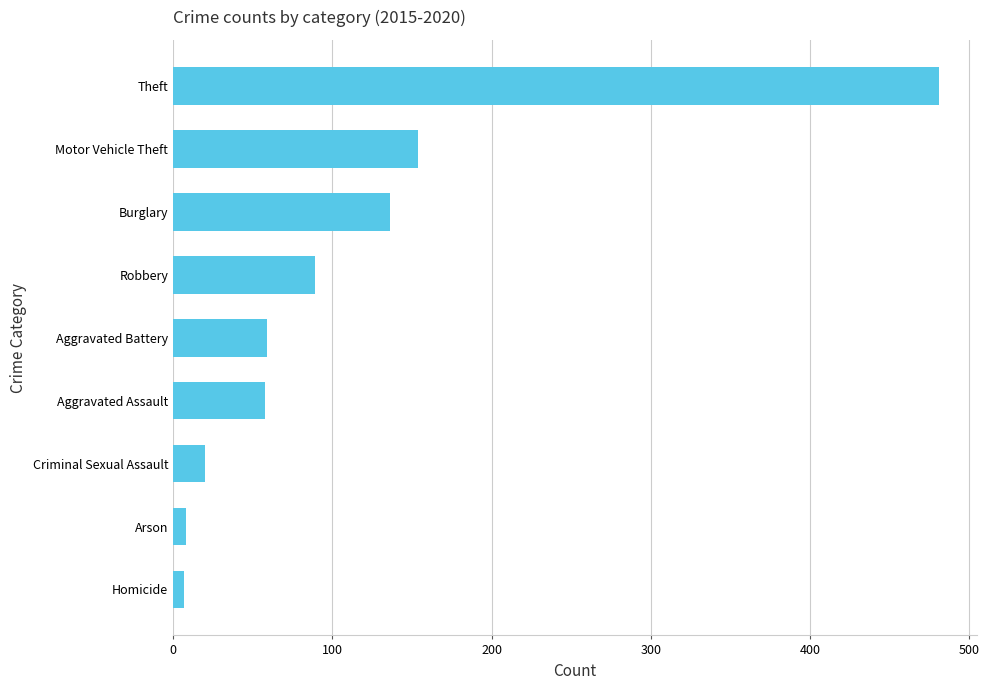

How many data points does each series have?

9